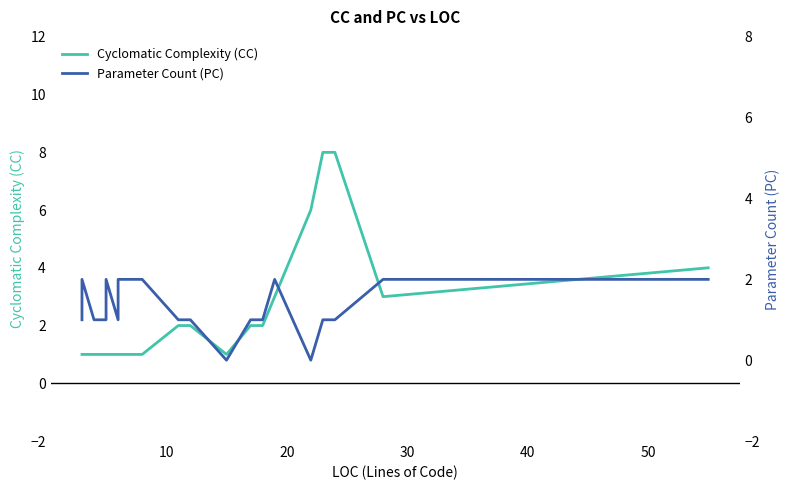

Which series has the widest spread of values?

Cyclomatic Complexity (CC)